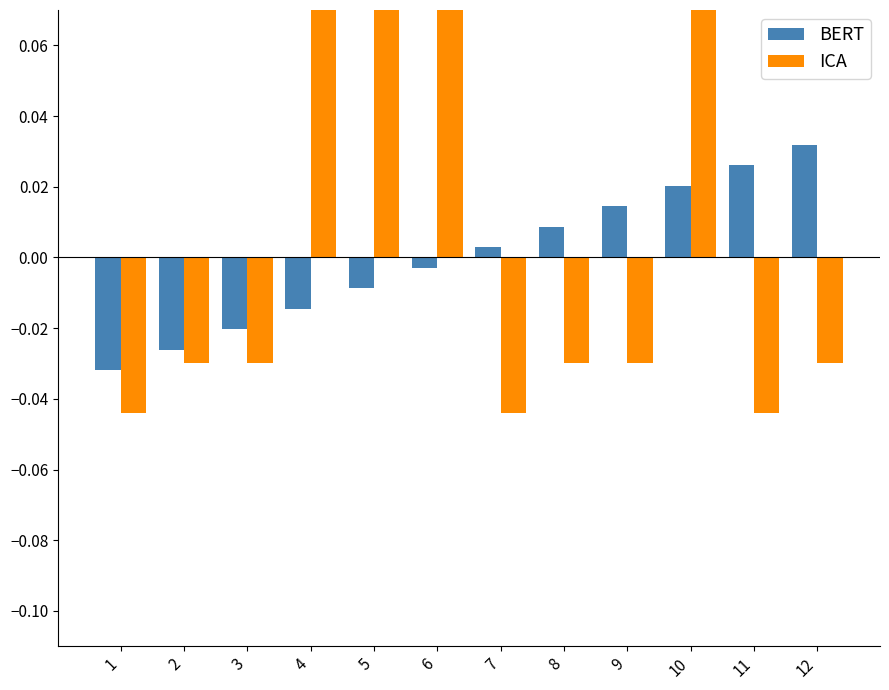

The ICA series shows -0.1 at 3. True or false?

False